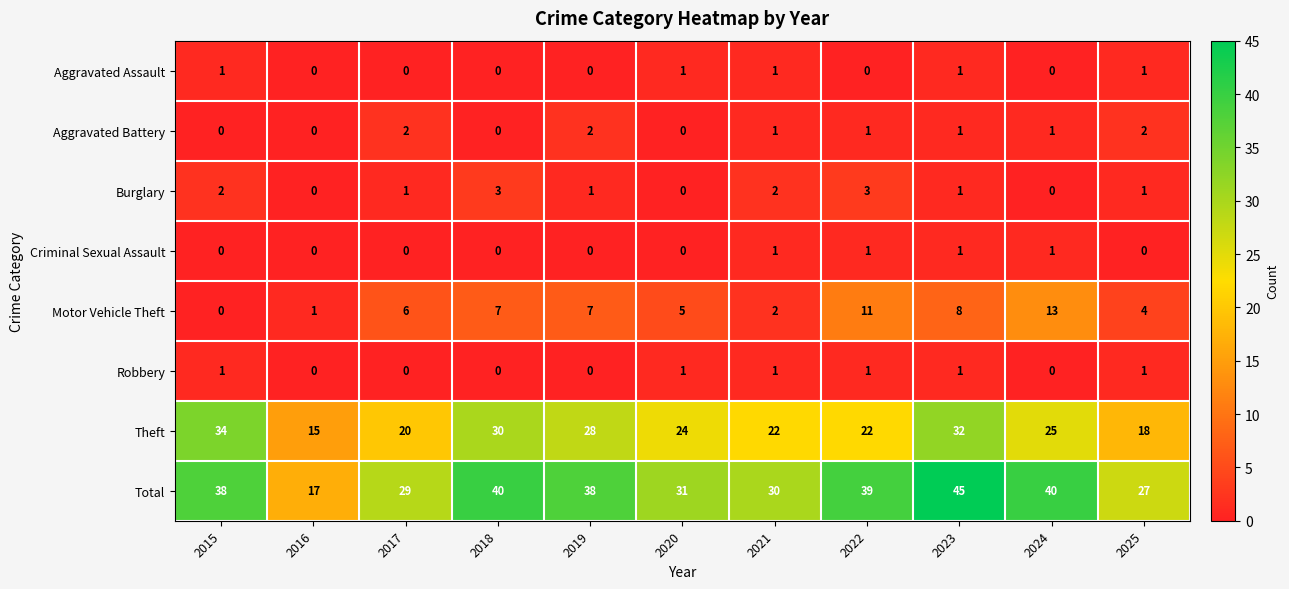

At how many categories does at least one series exceed 5?

11